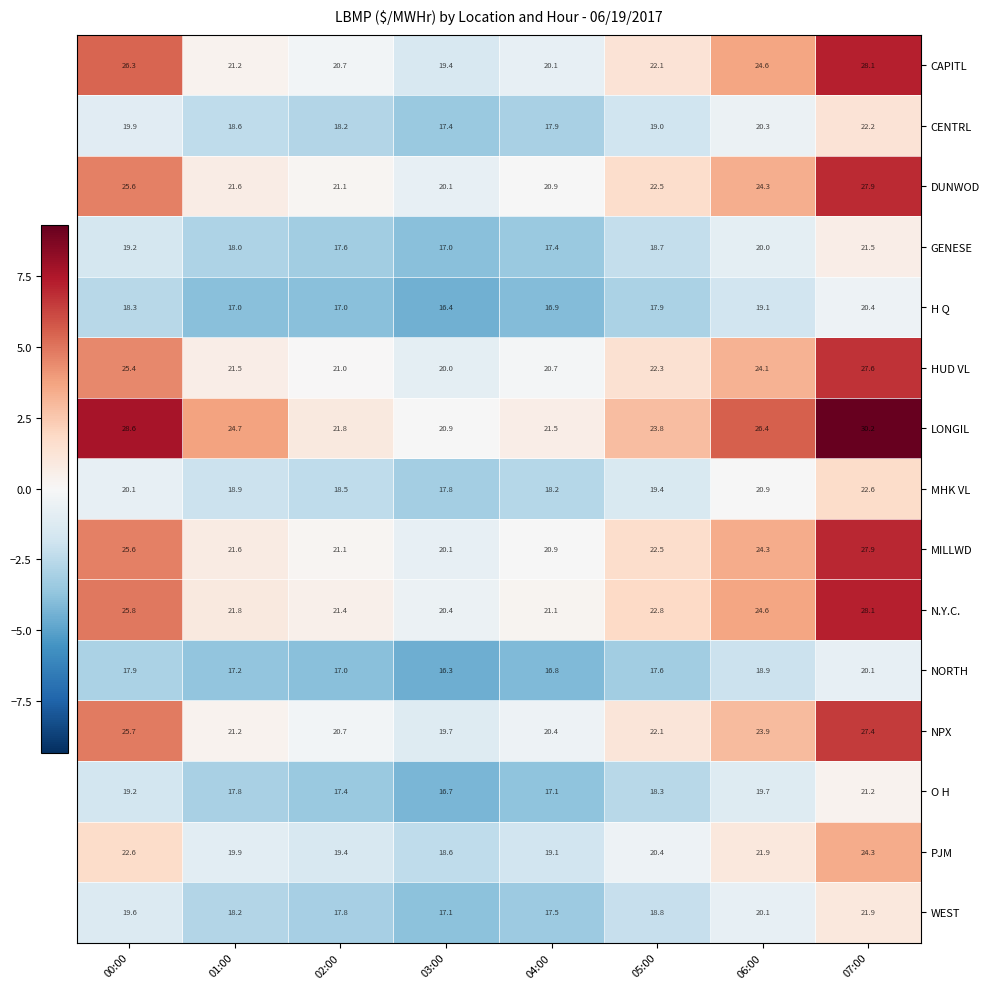

Is it true that CAPITL equals 22.1 at 05:00?

True